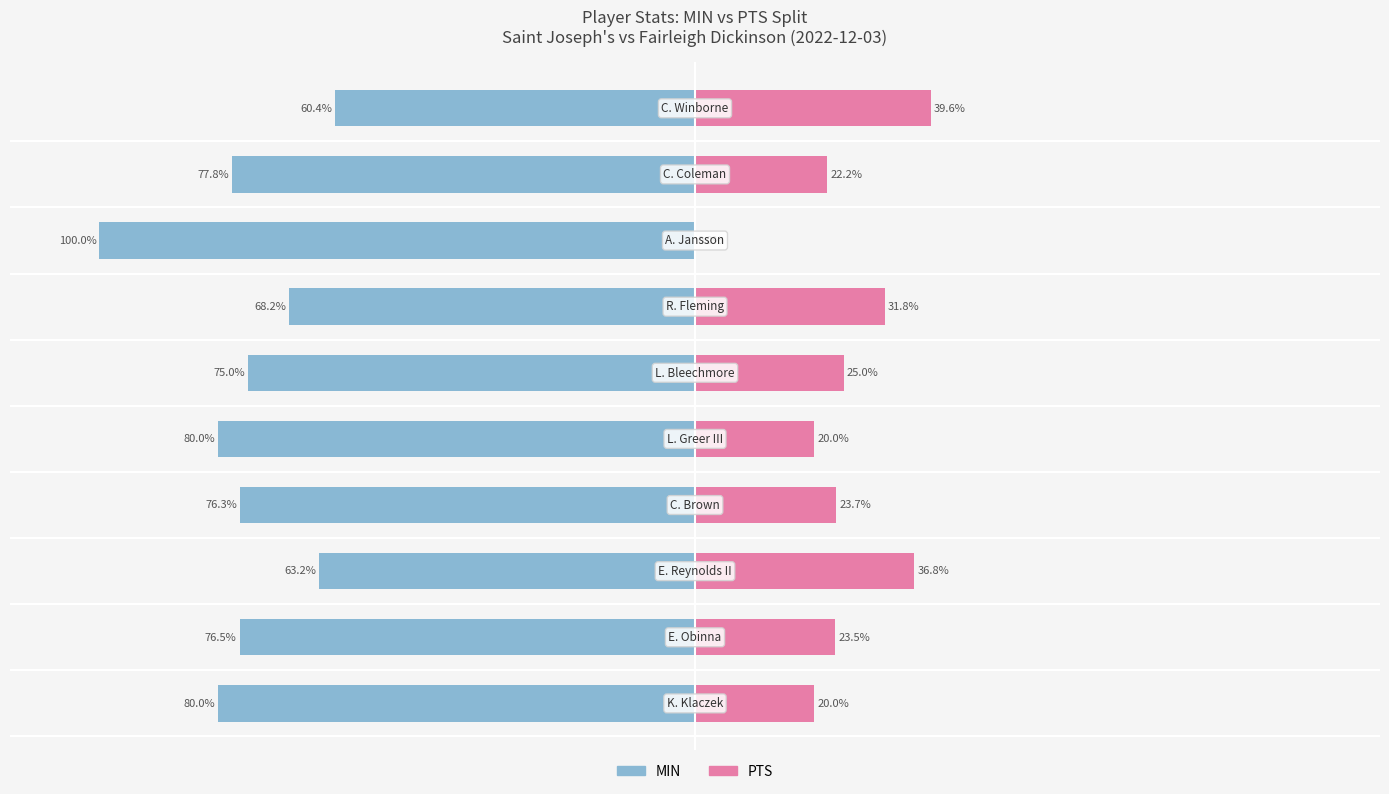

How many groups of bars are there?

10